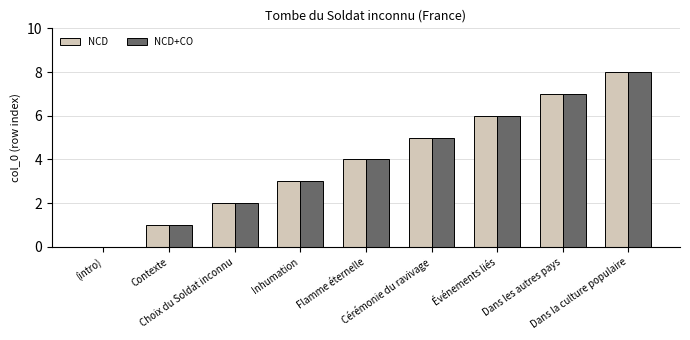

How many NCD values are between 2 and 6?

5